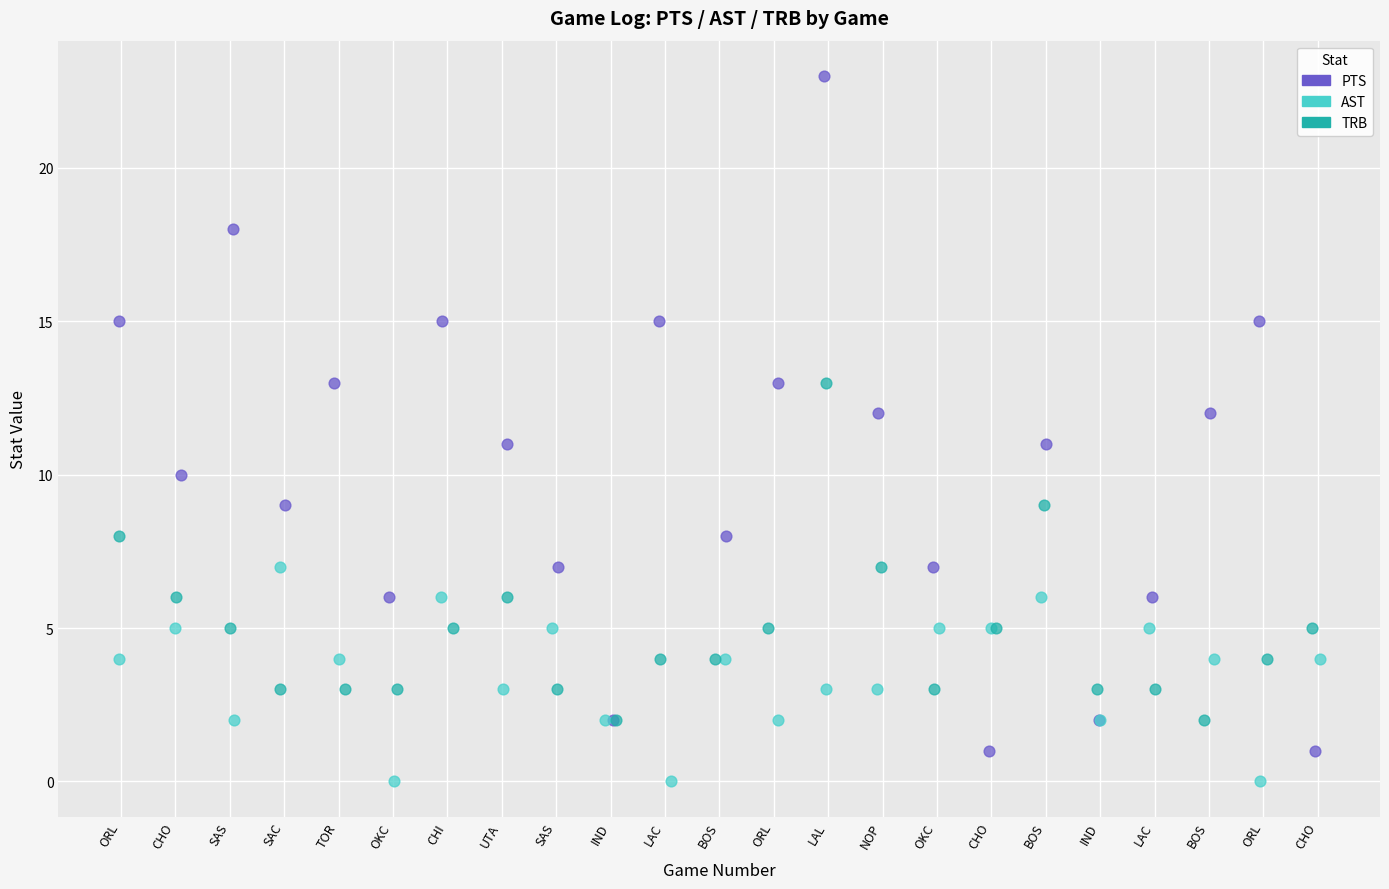

Which series contains the highest Y value?

PTS